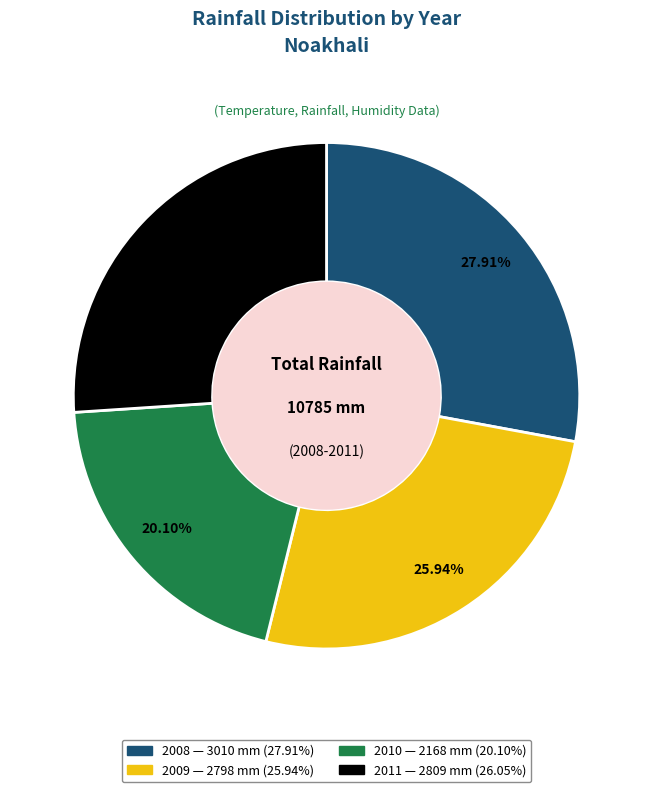

Does any single category account for the majority?

No